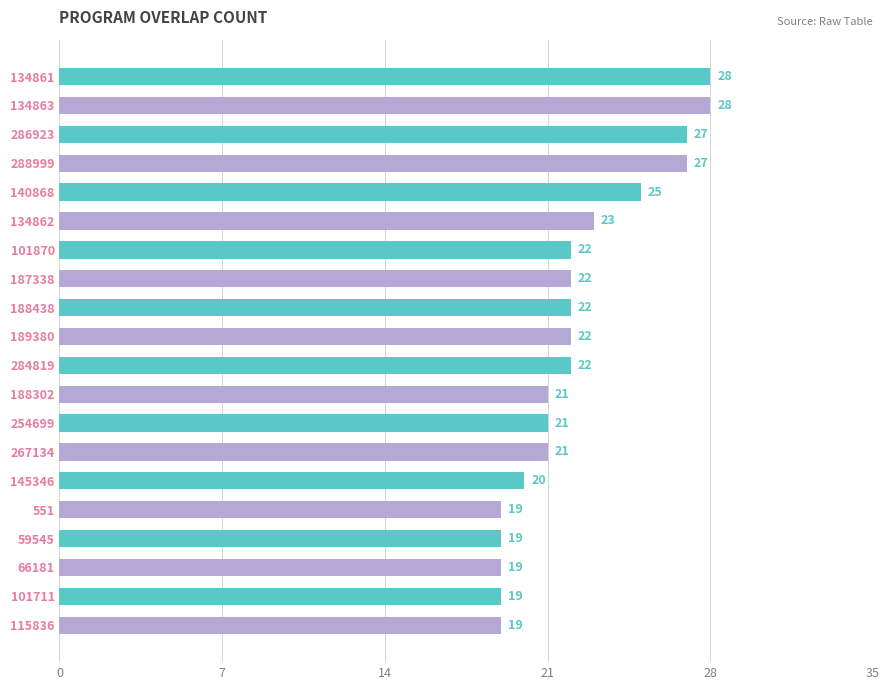

Approximately how many times larger is the value at 188438 compared to 134862?

1.0